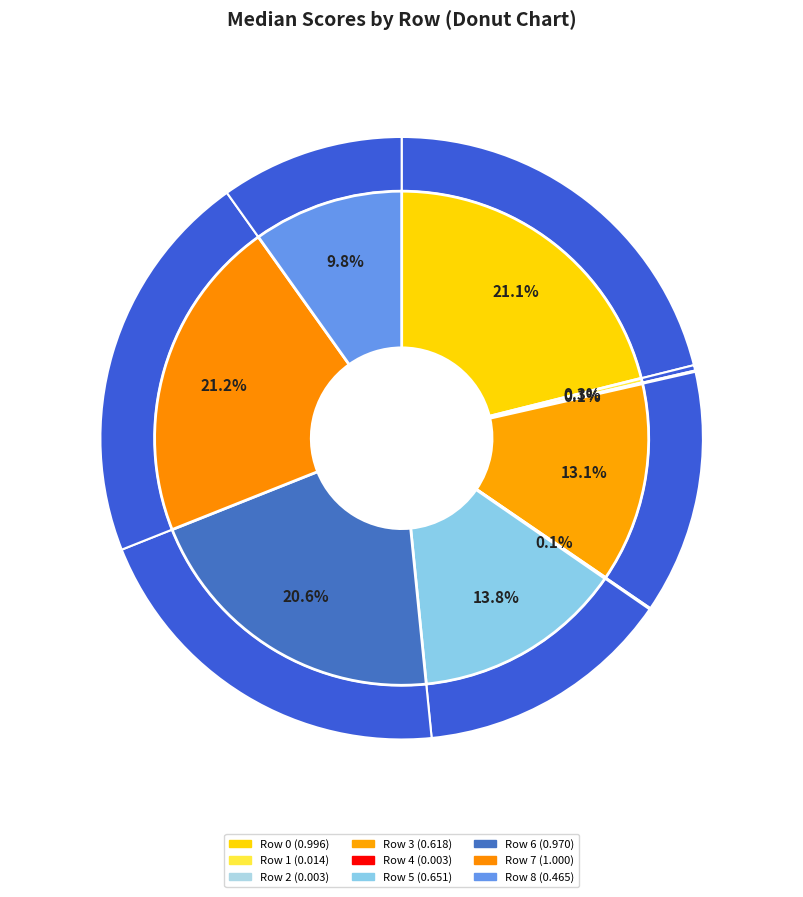

Between Row 3 and Row 4, which is larger?

Row 3